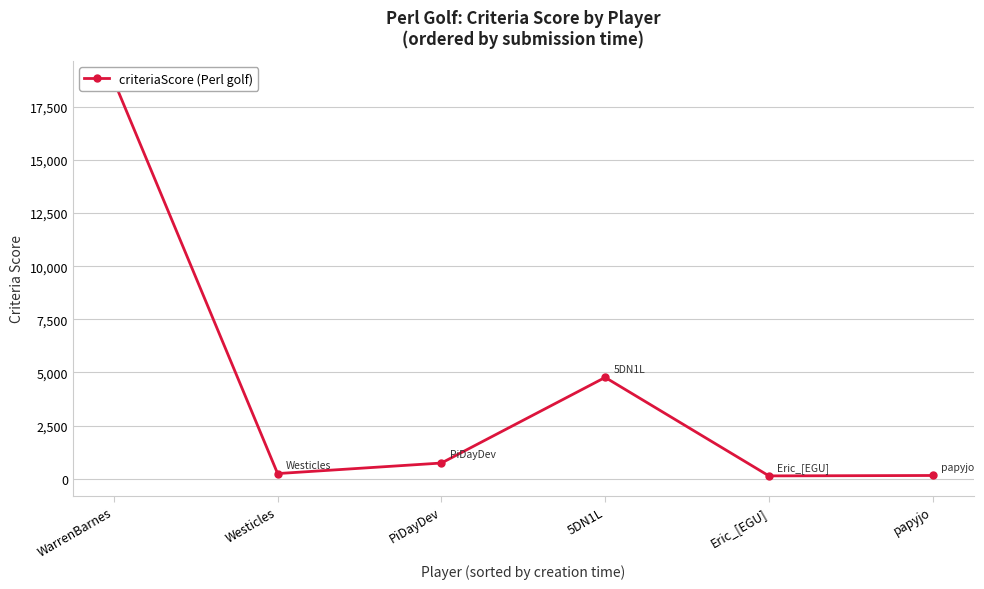

Rank the categories by value from lowest to highest.

Eric_[EGU], papyjo, Westicles, PiDayDev, 5DN1L, WarrenBarnes